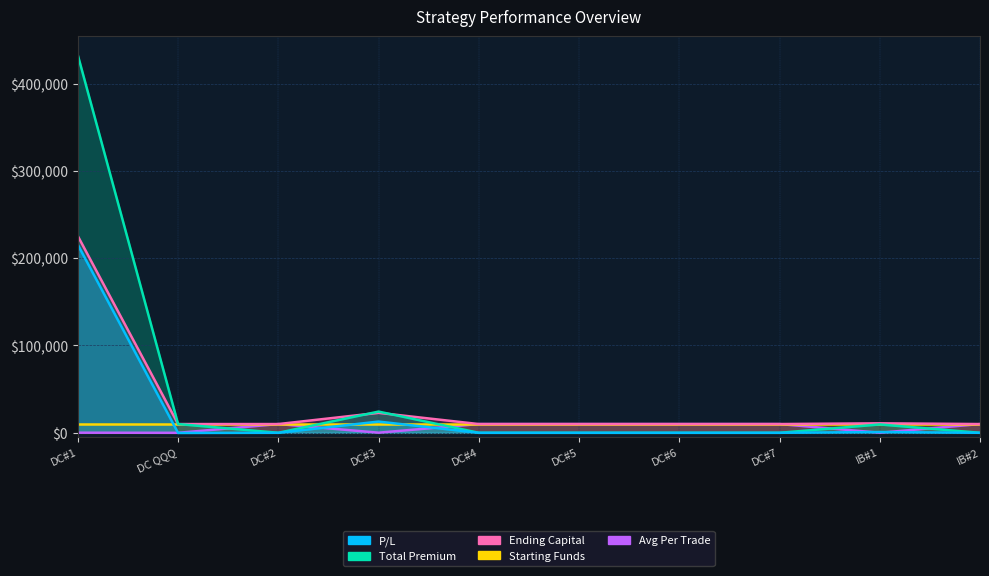

What is the label of the 8th point from the left?

DC#7